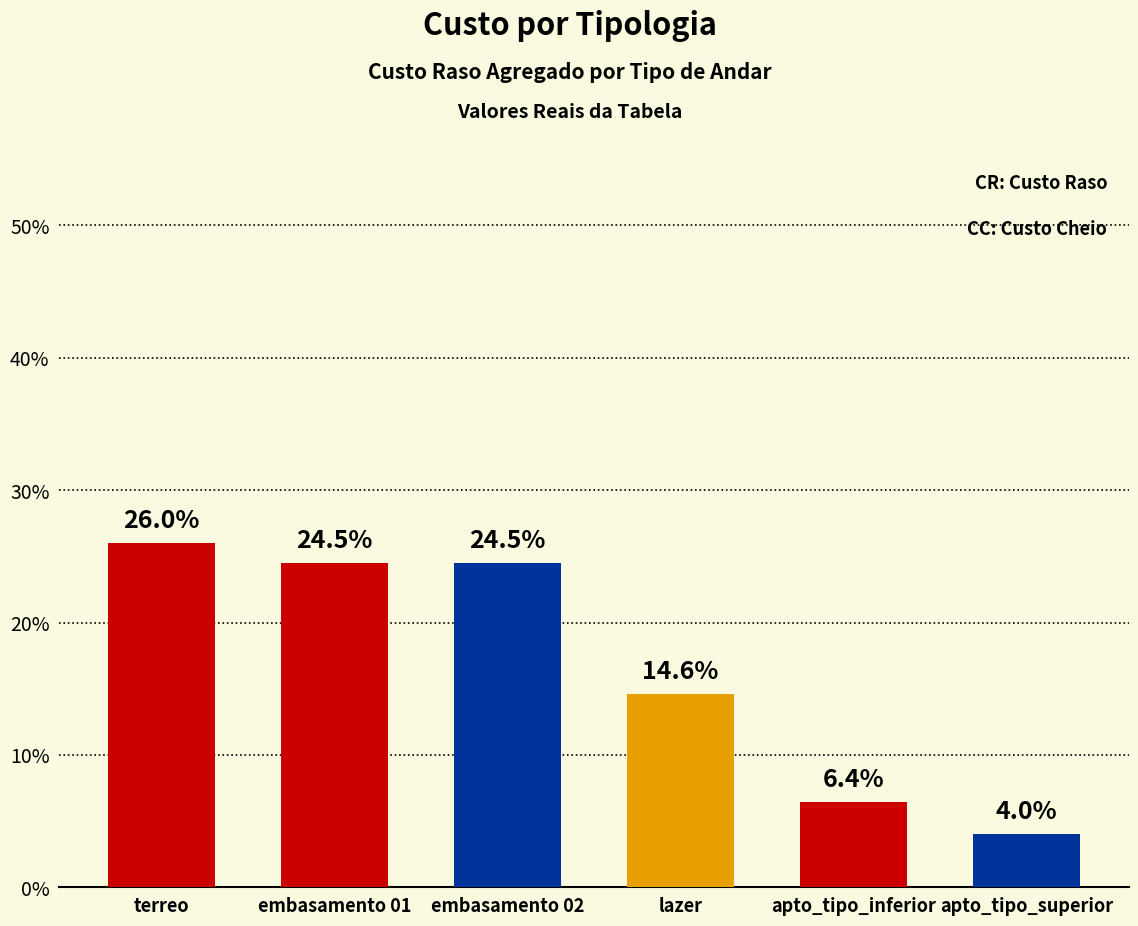

The chart shows a value of 328516 at terreo. True or false?

False